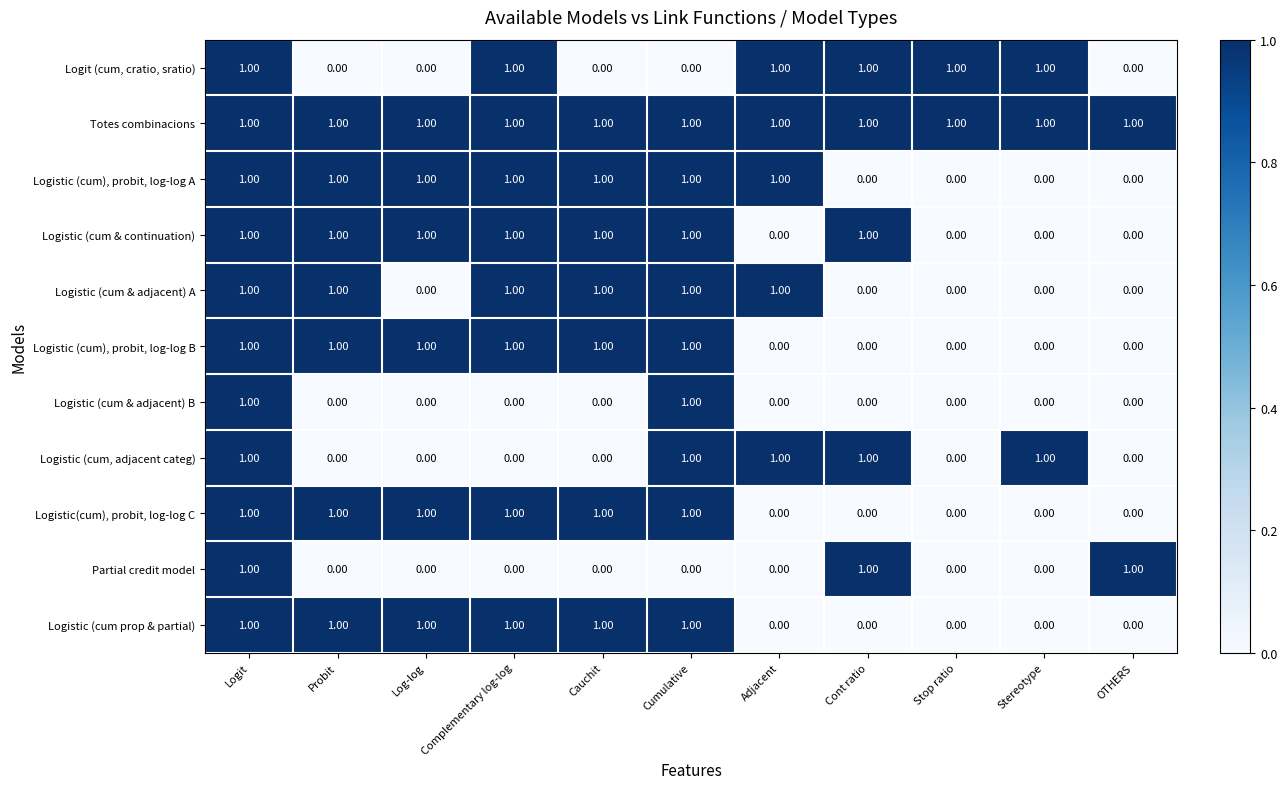

What is the sum of all Logit (cum, cratio, sratio) values?

6